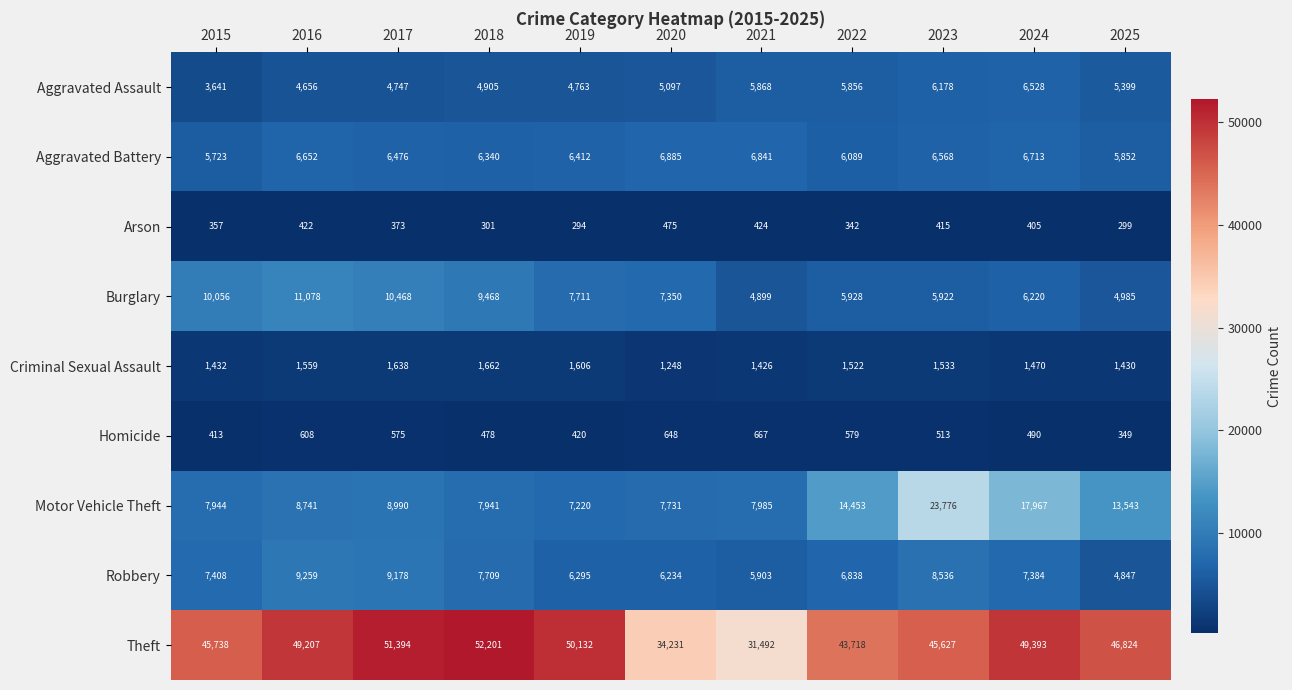

Count the number of categories in the chart.

11